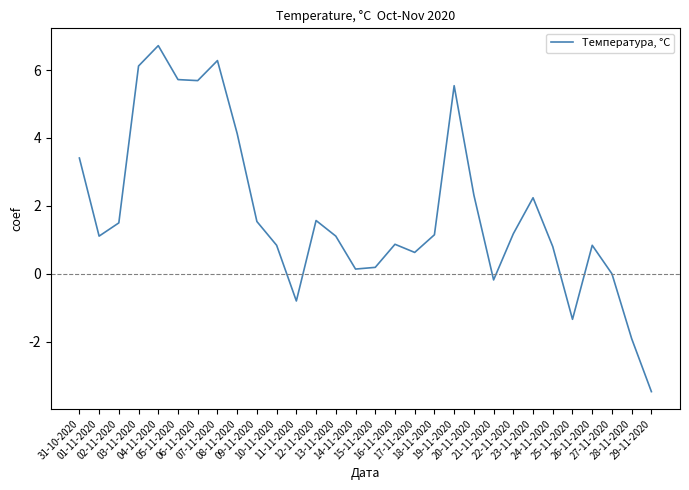

Which label corresponds to the largest value in the chart?

04-11-2020